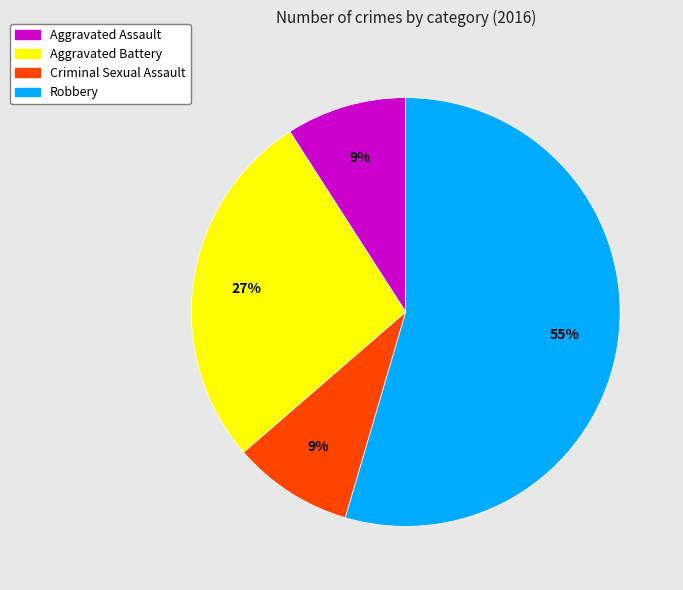

To the nearest percent, what is the combined percentage of Aggravated Assault and Robbery?

64%